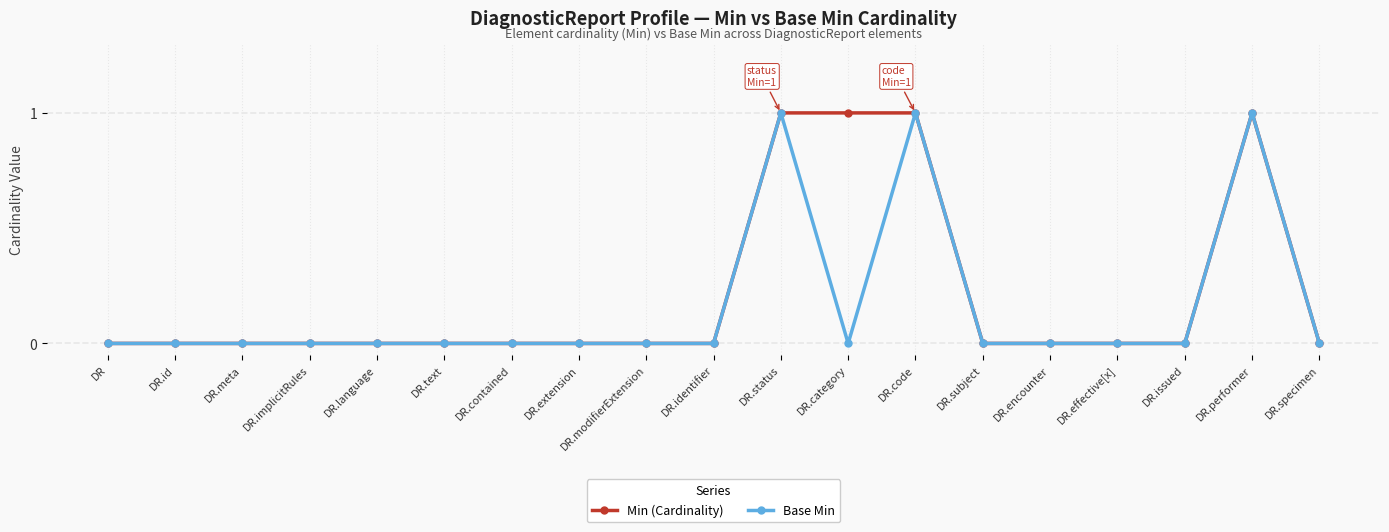

True or false: Base Min has more than 2 interior local peaks.

True